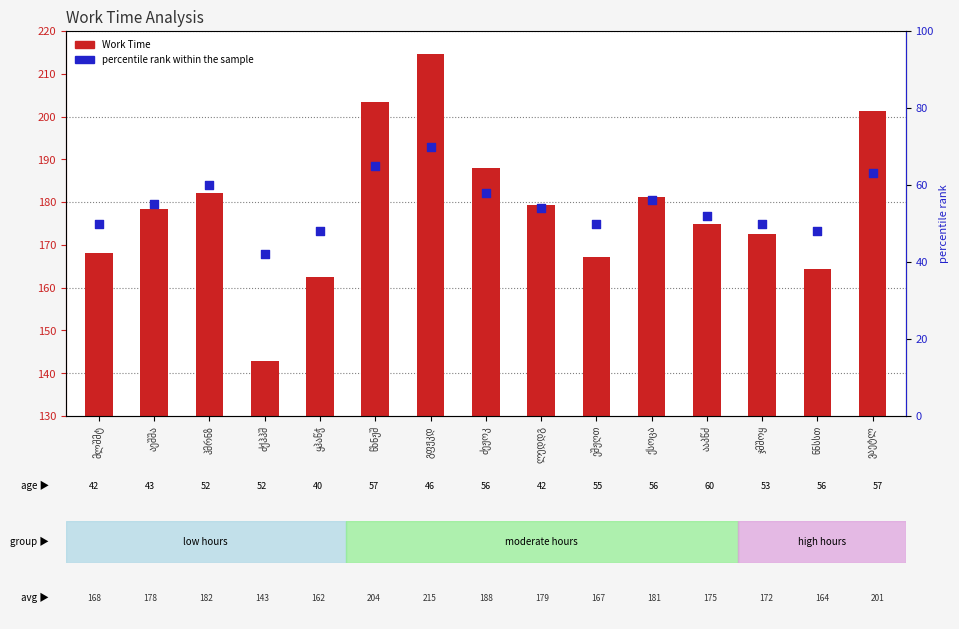

At which category is the sum across all series the highest?

გფჟკდ